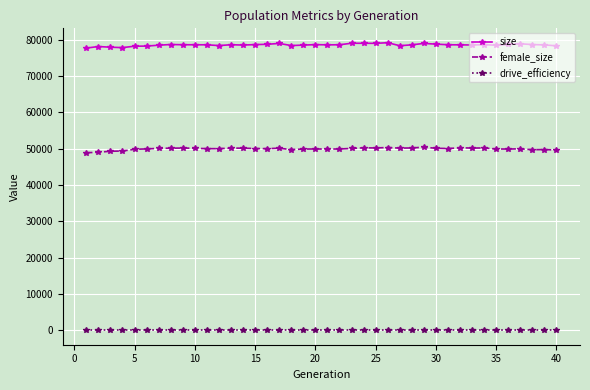

What is the sum of all drive_efficiency values?

40